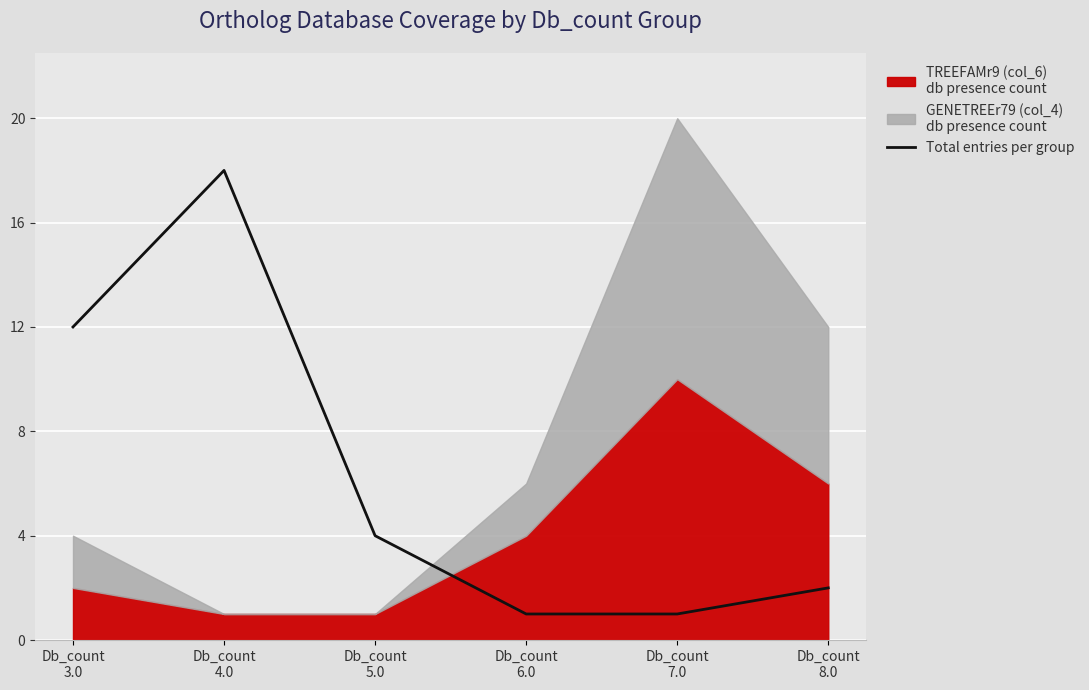

Is it true that the value at Db_count
5.0 is 6?

False